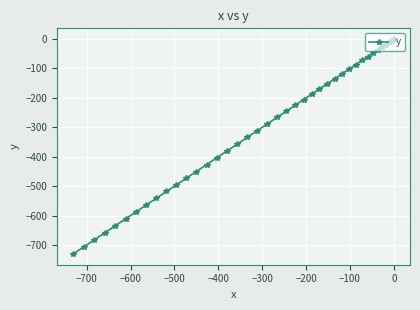

What is the value of the 21st point from the left?

-266.3